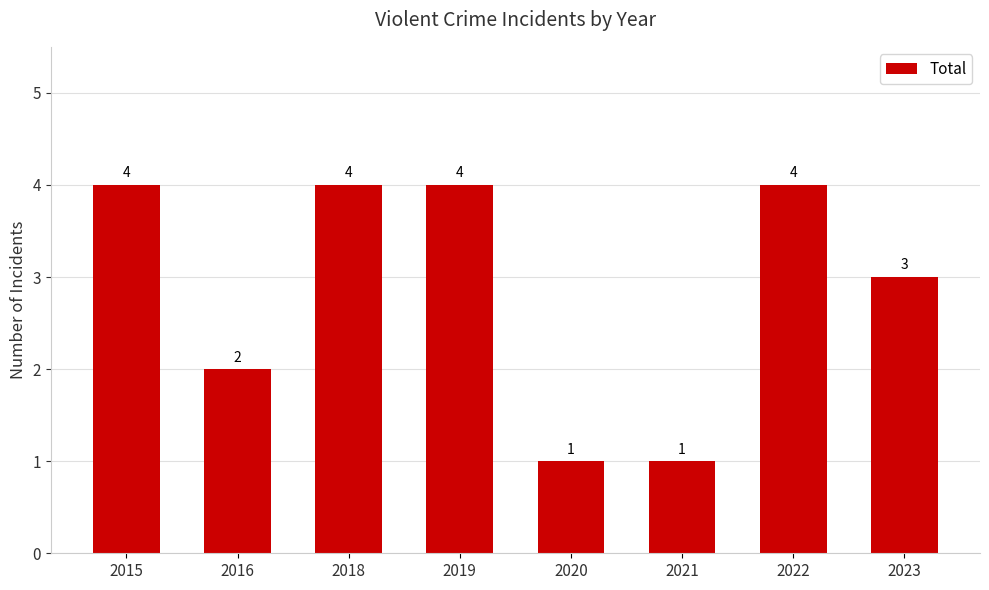

What is the average value?

3